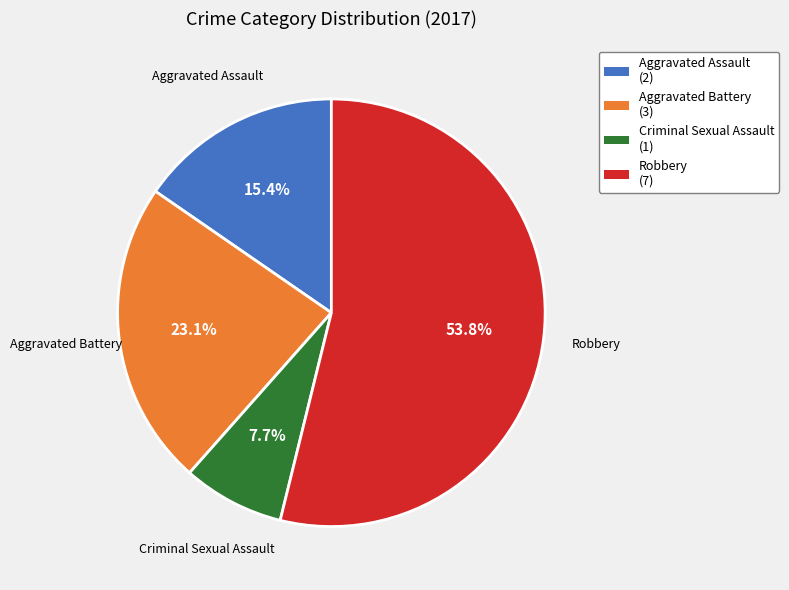

Combined, do Robbery and Aggravated Battery account for over 50%?

Yes